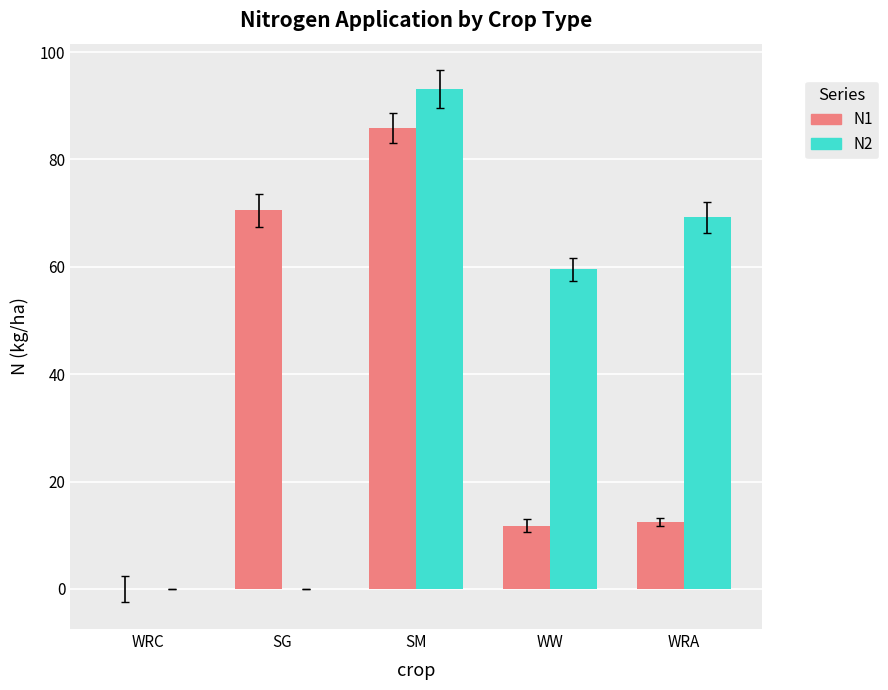

Which series changed the most between SM and WW?

N1